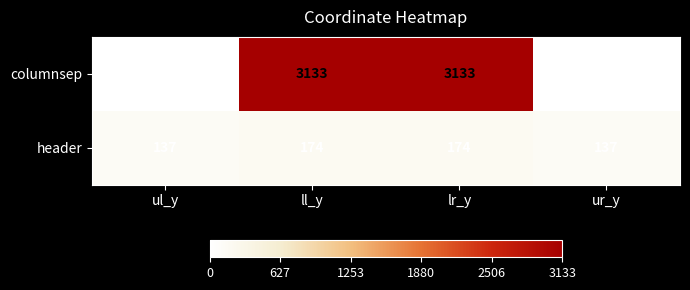

Reading right to left, transcribe all the data shown in this chart.

columnsep: 0	3133	3133	0
header: 137	174	174	137